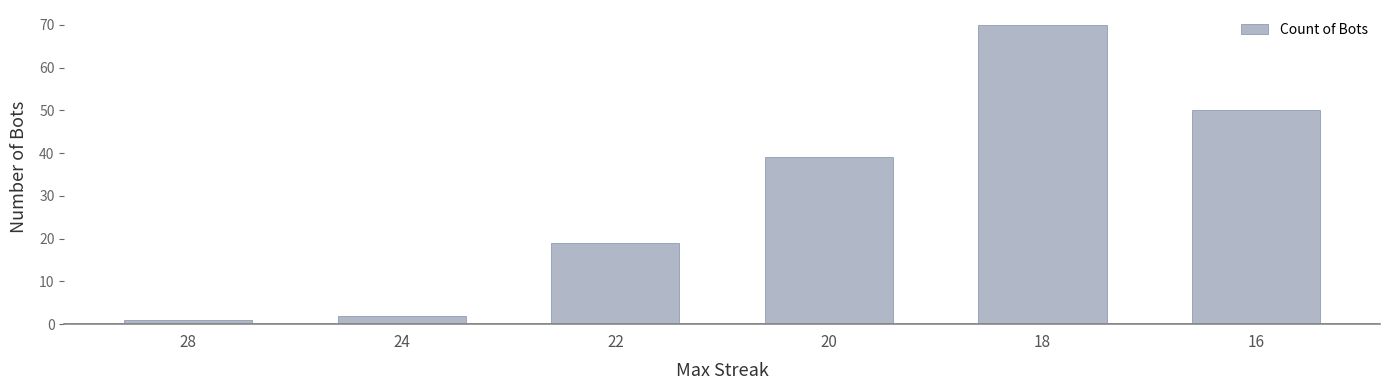

Which label corresponds to the largest value in the chart?

18